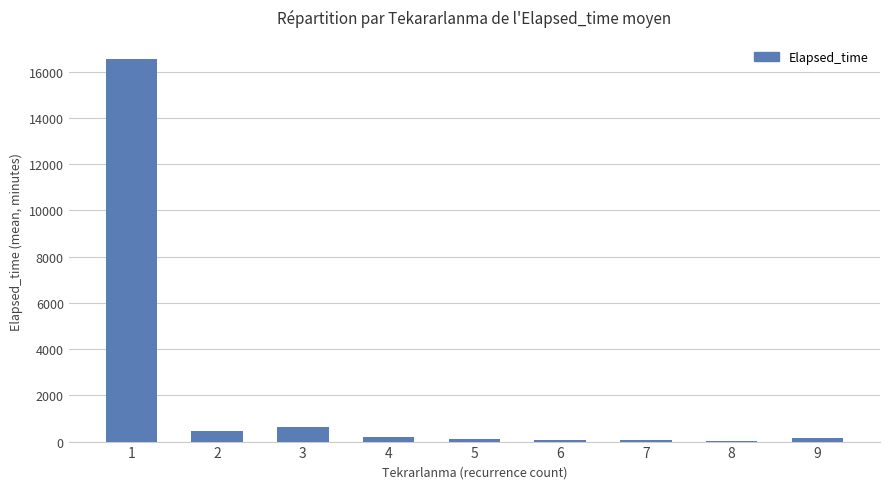

How many distinct data groups are displayed?

1